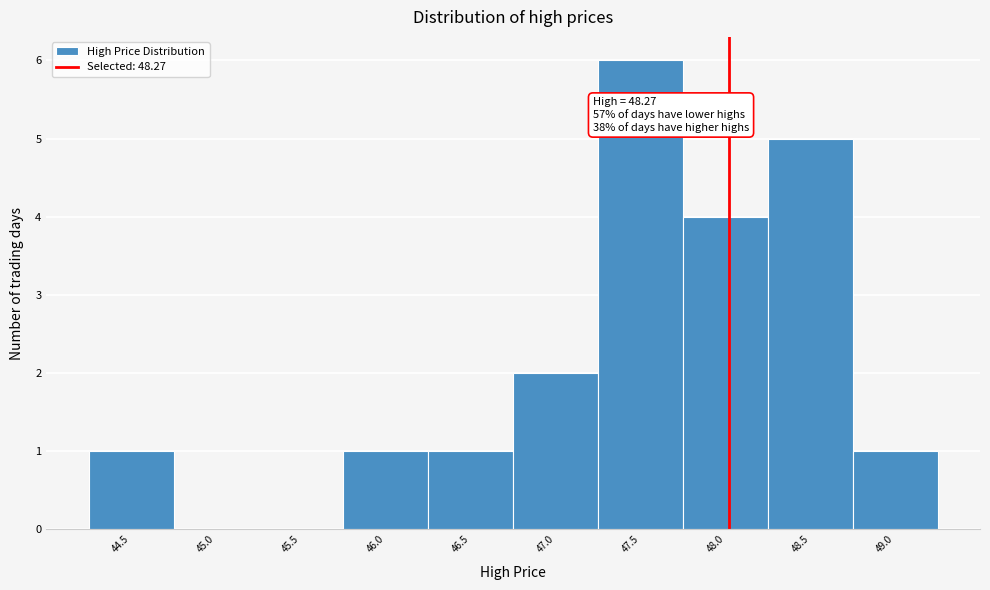

Reading right to left, list all the values displayed in this chart.

49.0=1	48.5=5	48.0=4	47.5=6	47.0=2	46.5=1	46.0=1	45.5=0	45.0=0	44.5=1